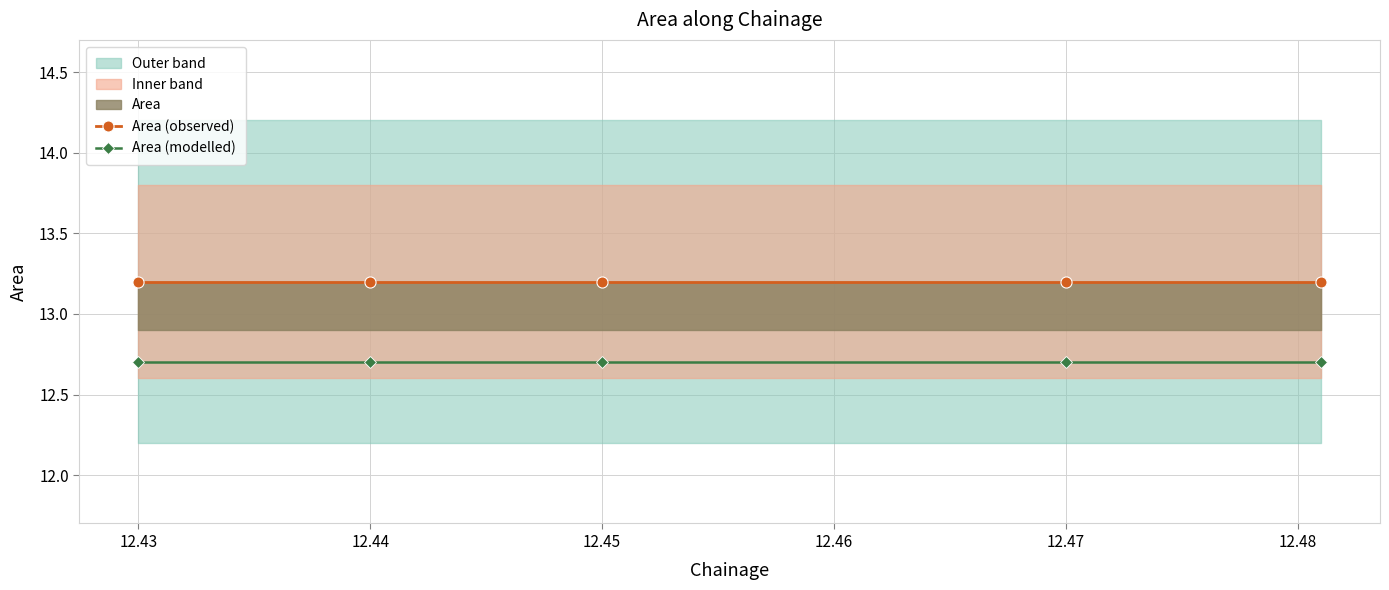

Rank the series by their average value, from highest to lowest.

Area (observed), Area (modelled)